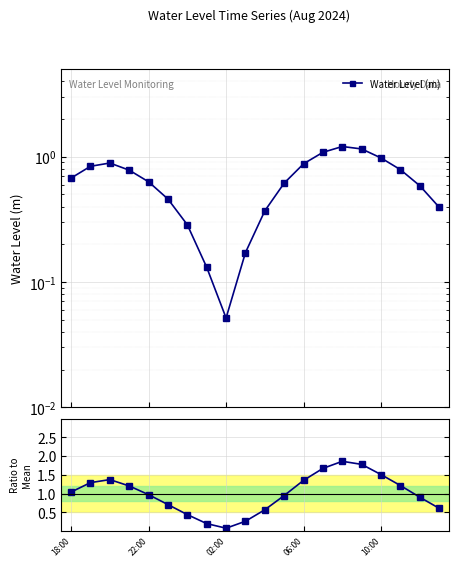

Is this an area chart (filled region under the line)?

No